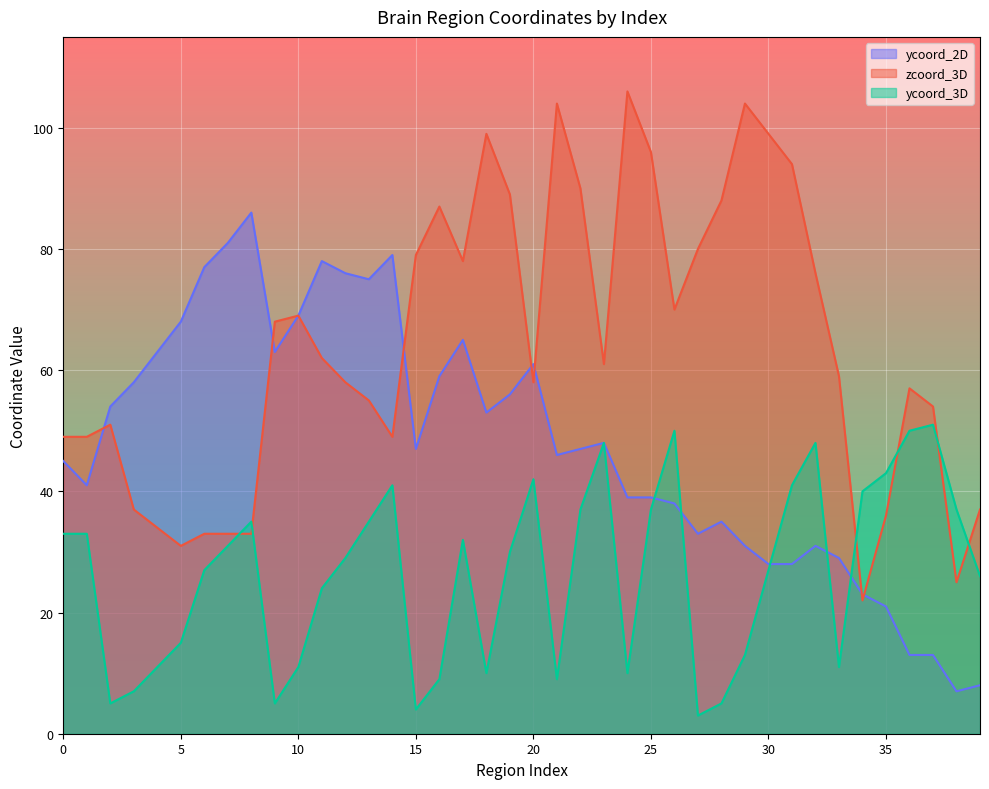

Is the value of ycoord_2D at 36 greater than the value of zcoord_3D at 20?

No